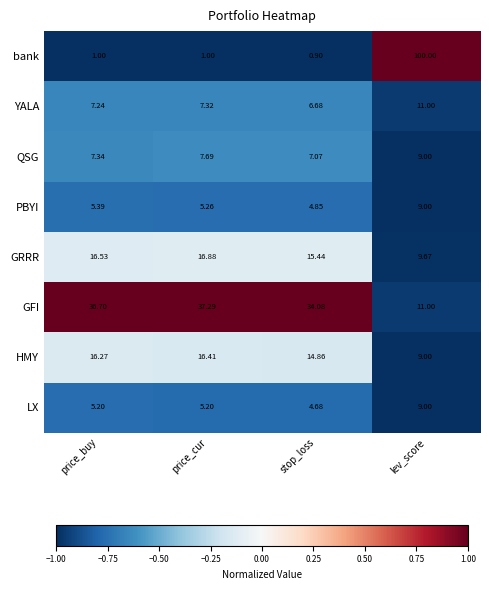

At which label does HMY reach its minimum?

lev_score